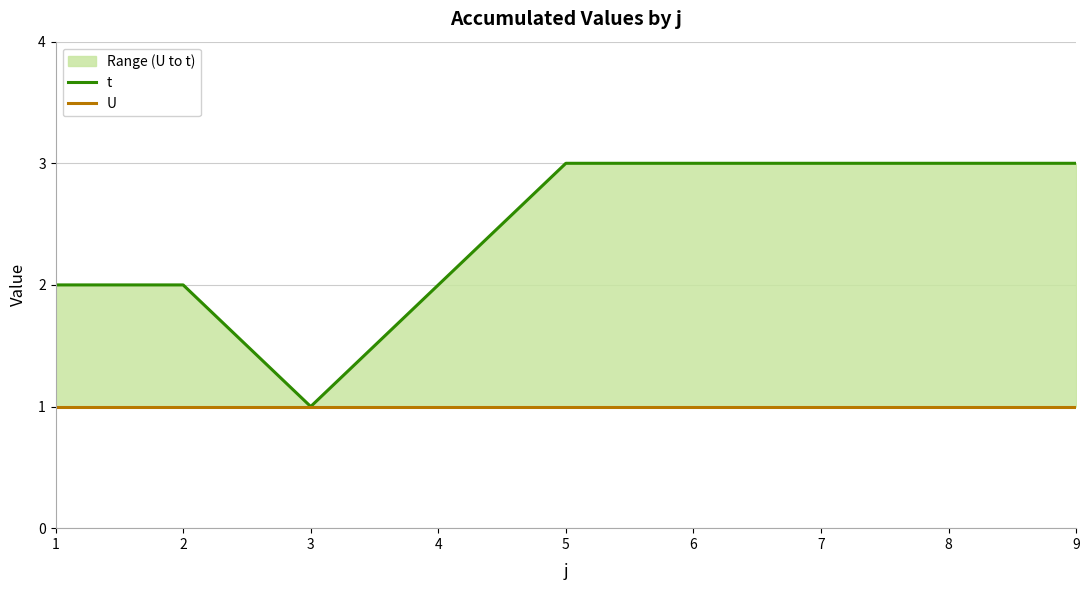

At how many categories does at least one series exceed 1?

8